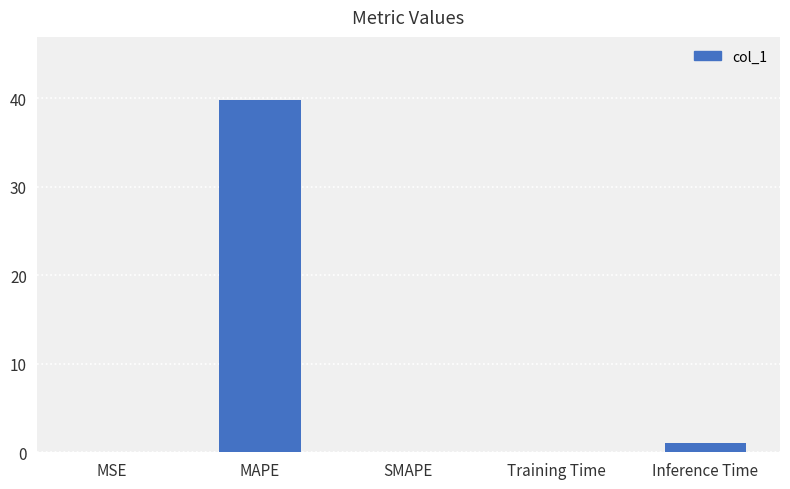

Between SMAPE and Inference Time, which is larger?

Inference Time